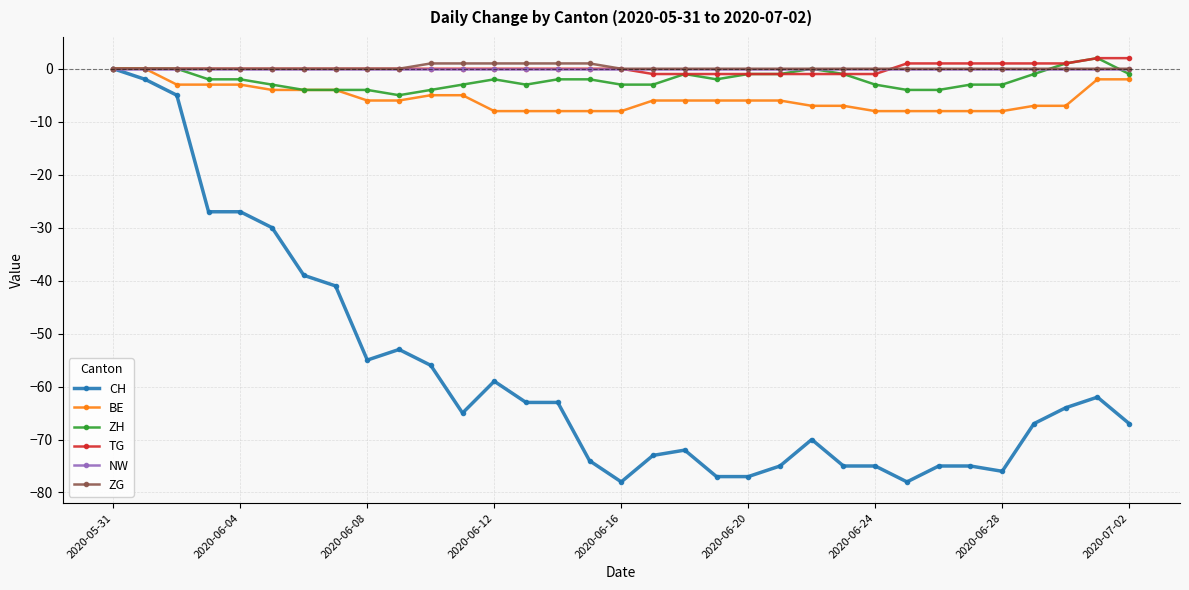

What is the value of the CH point at the 24th from the left?

-75